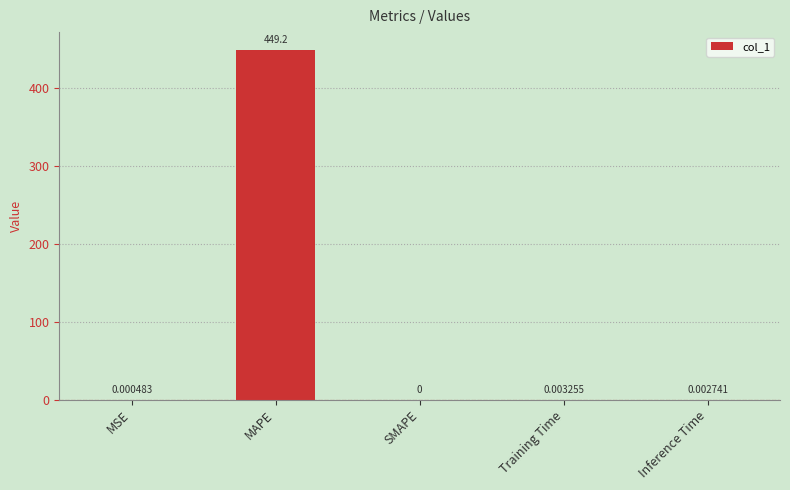

What is the sum of all values?

449.2